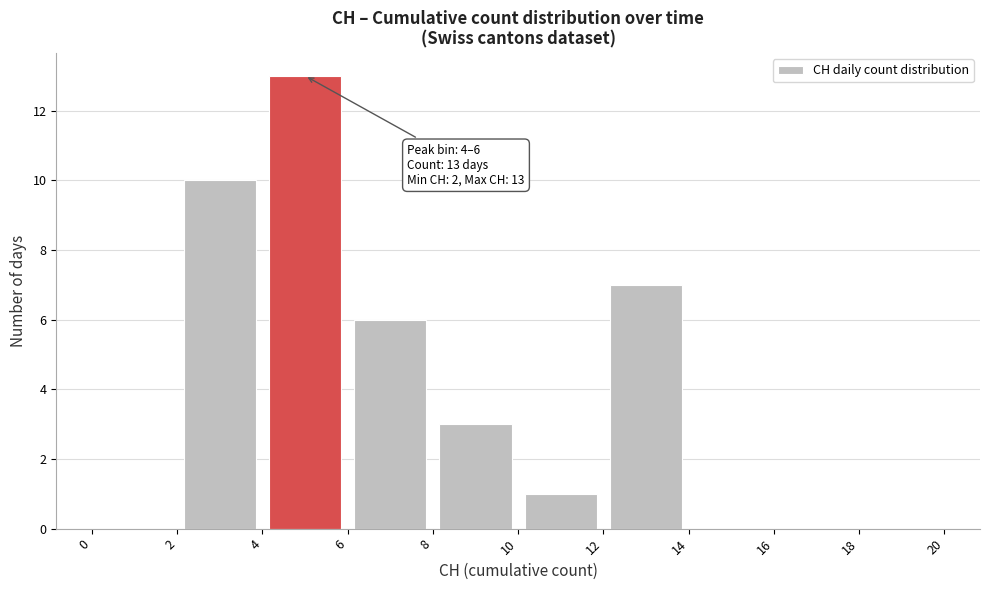

Which range on the x-axis has the tallest bar?

4 to 6